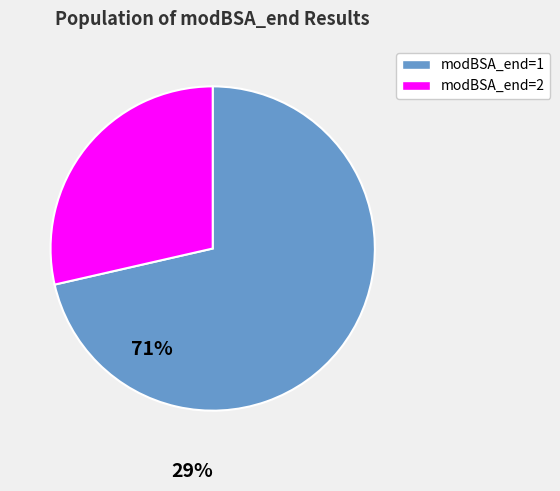

Is there a majority slice in this chart?

Yes